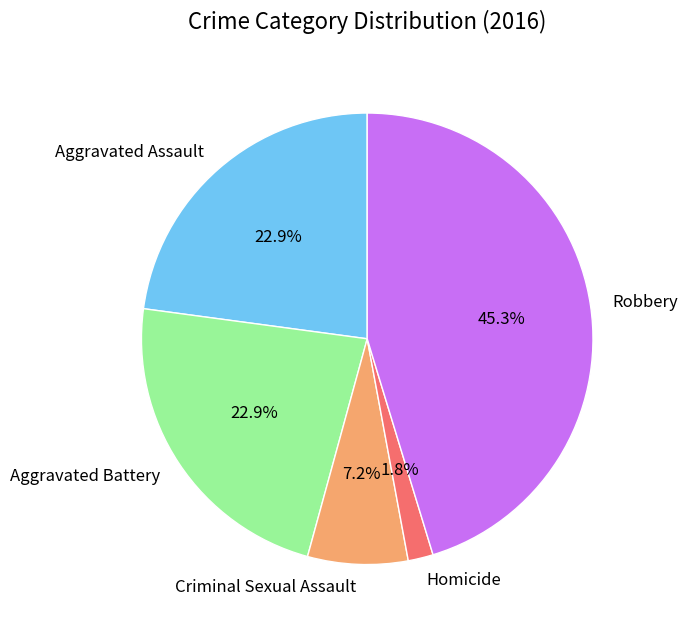

How many segments does this pie chart have?

5